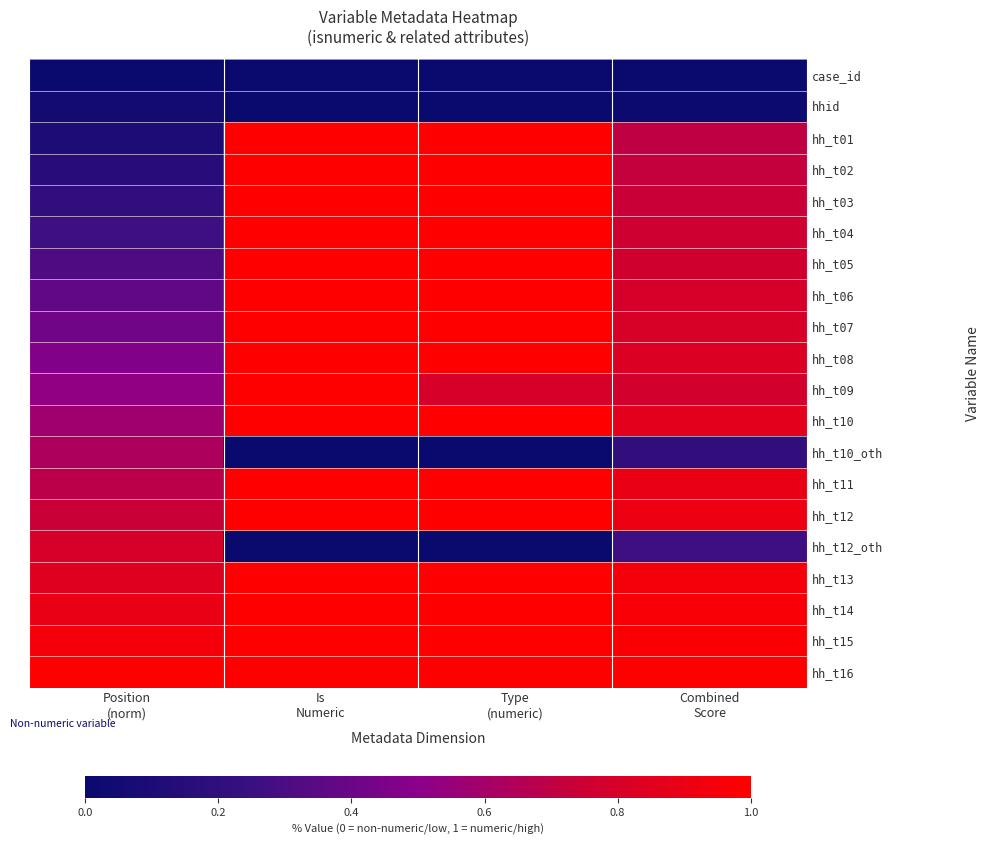

Which series has the widest spread of values?

hh_t01